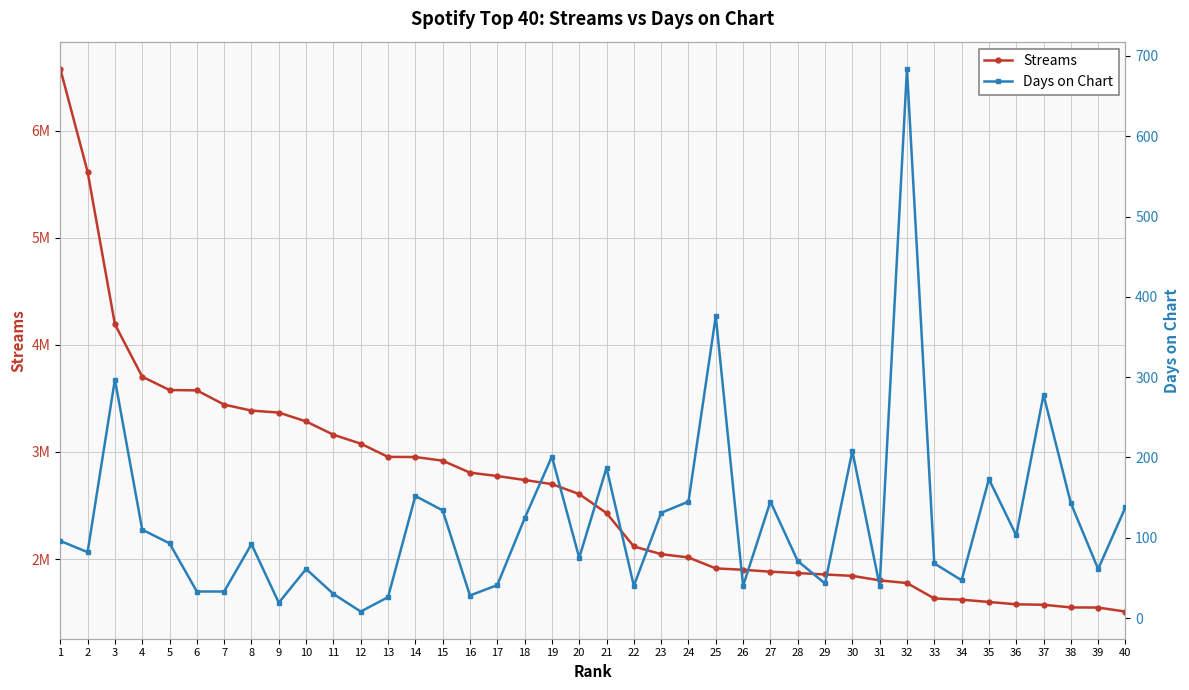

At how many categories does at least one series exceed 568862?

40